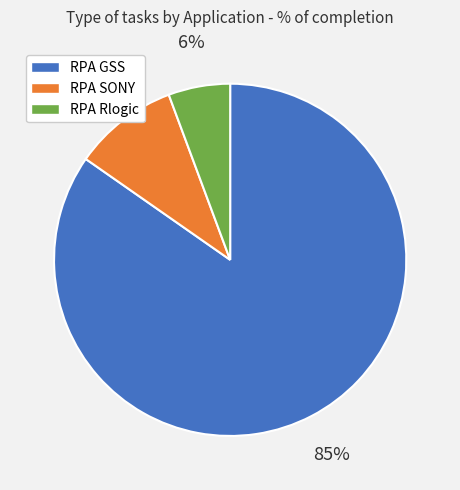

Is RPA Rlogic the majority of the pie?

No